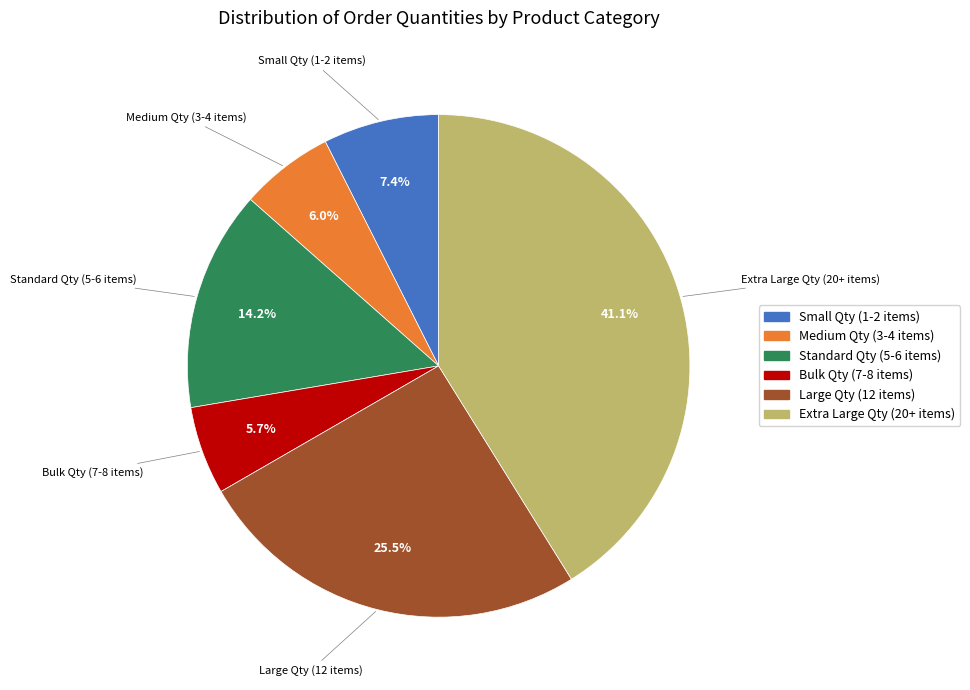

Does any single category account for the majority?

No